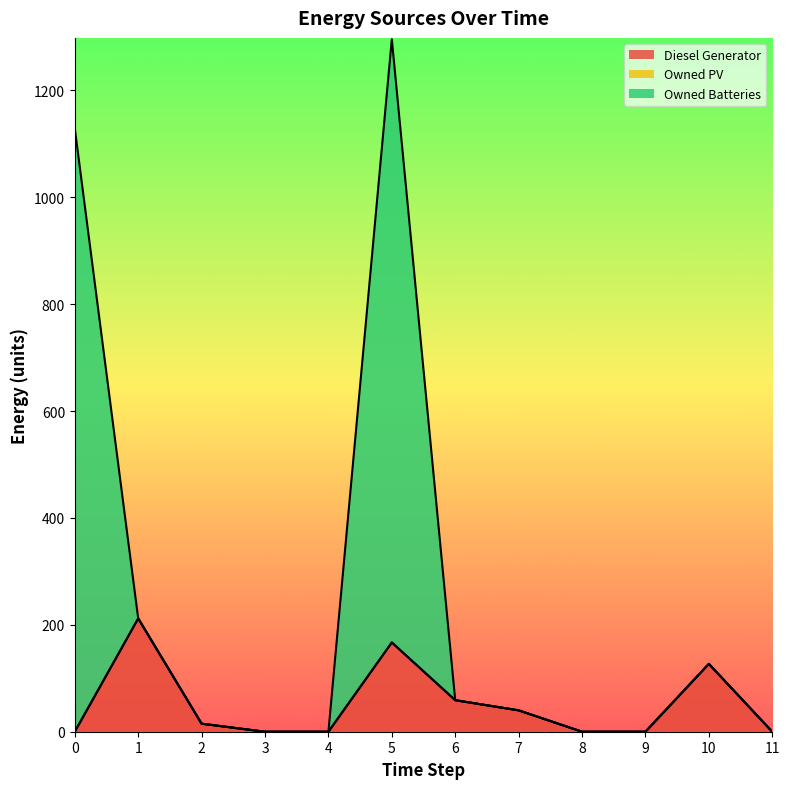

The value of Diesel Generator at 1 is 347. True or false?

False